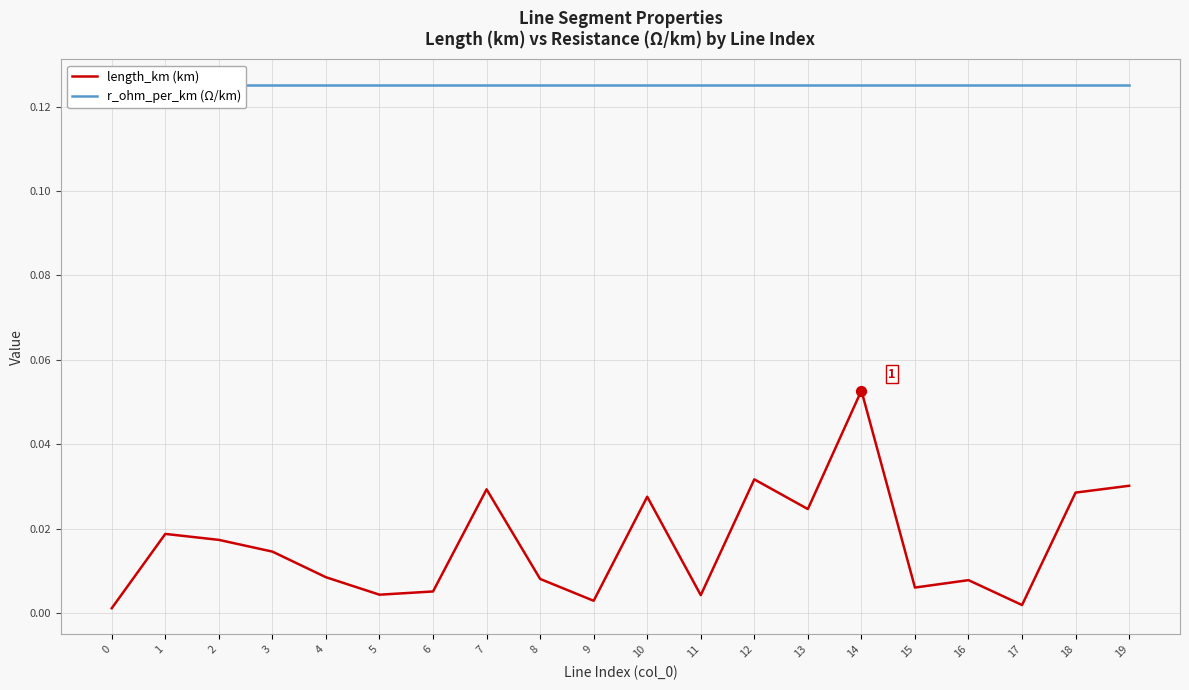

What is the total value across all series at 6?

0.1